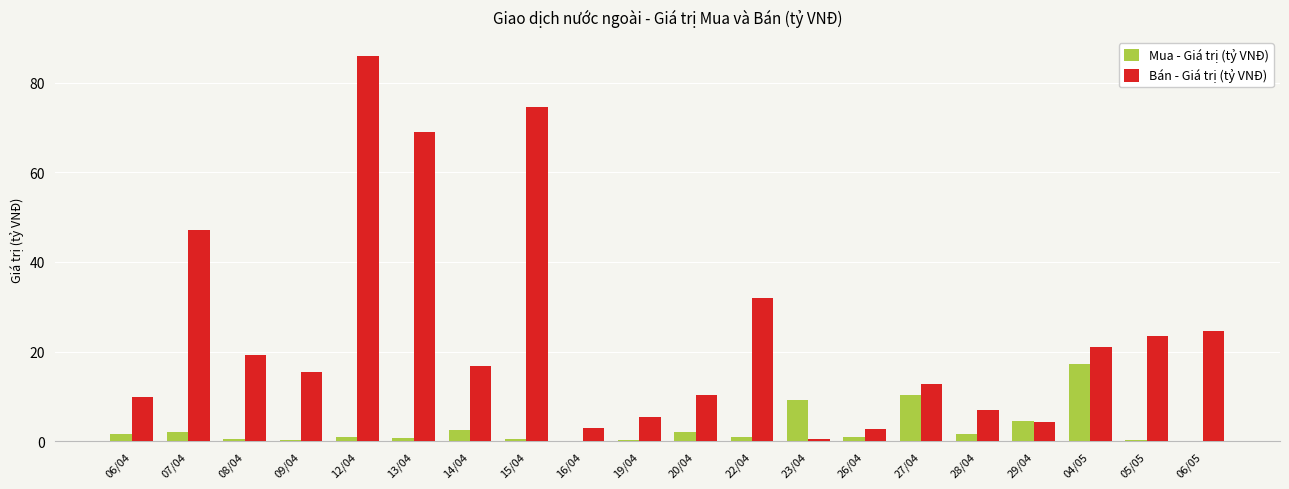

How many distinct data groups are displayed?

2